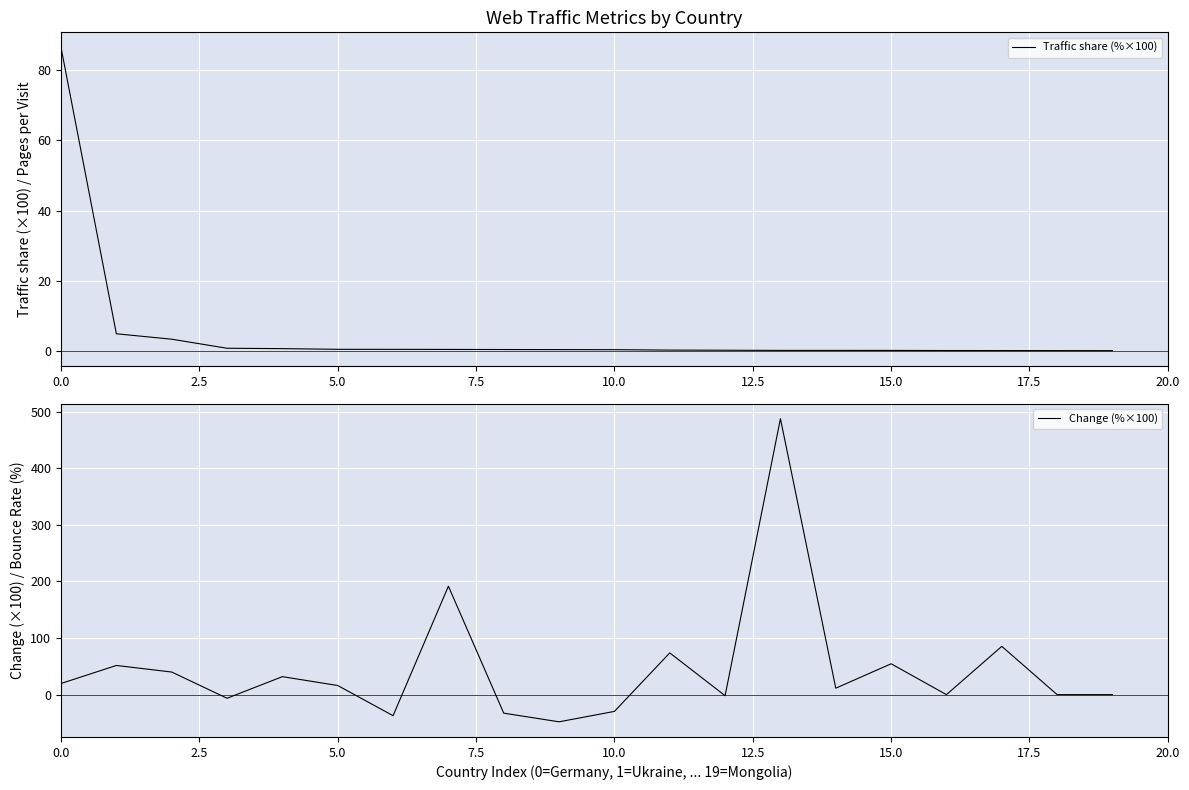

How many lines are shown in the chart?

2